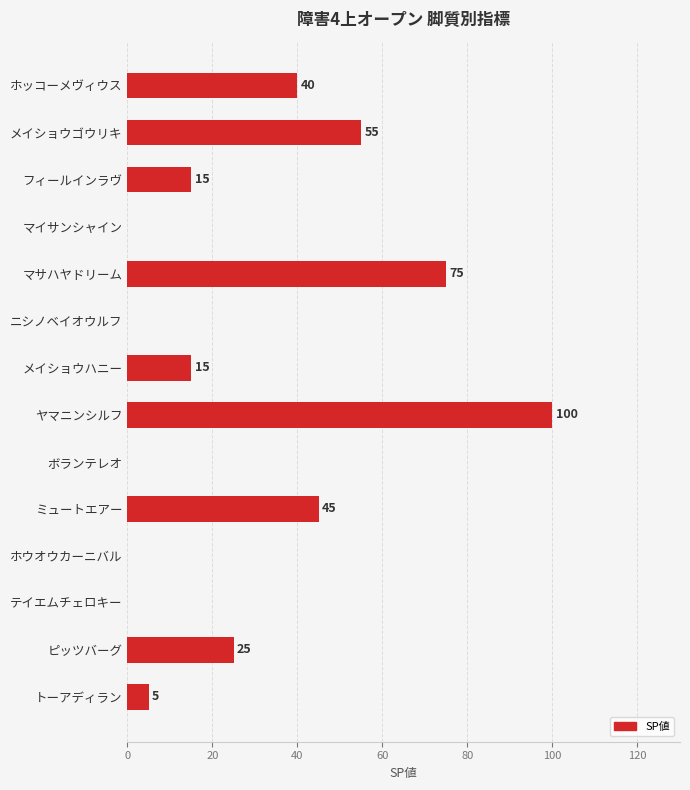

What is the sum of the values at メイショウゴウリキ and マイサンシャイン?

55